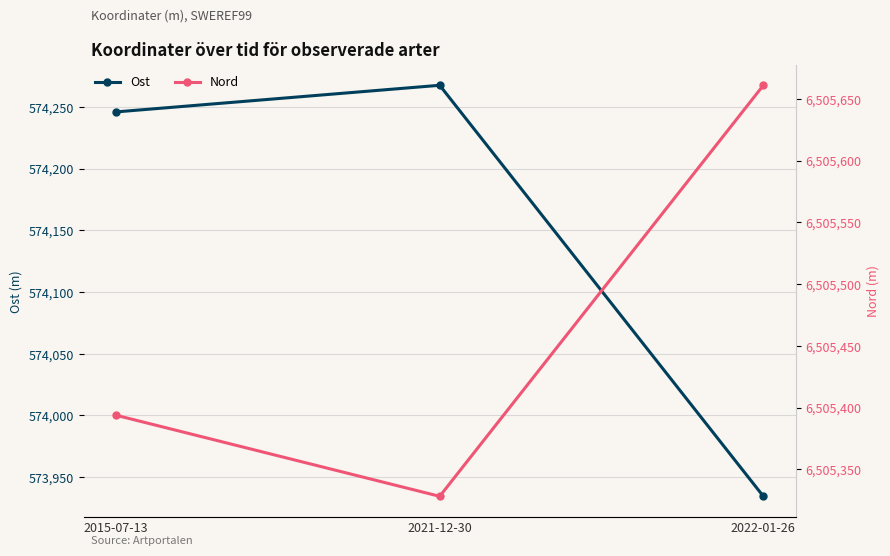

Is this an area chart (filled region under the line)?

No